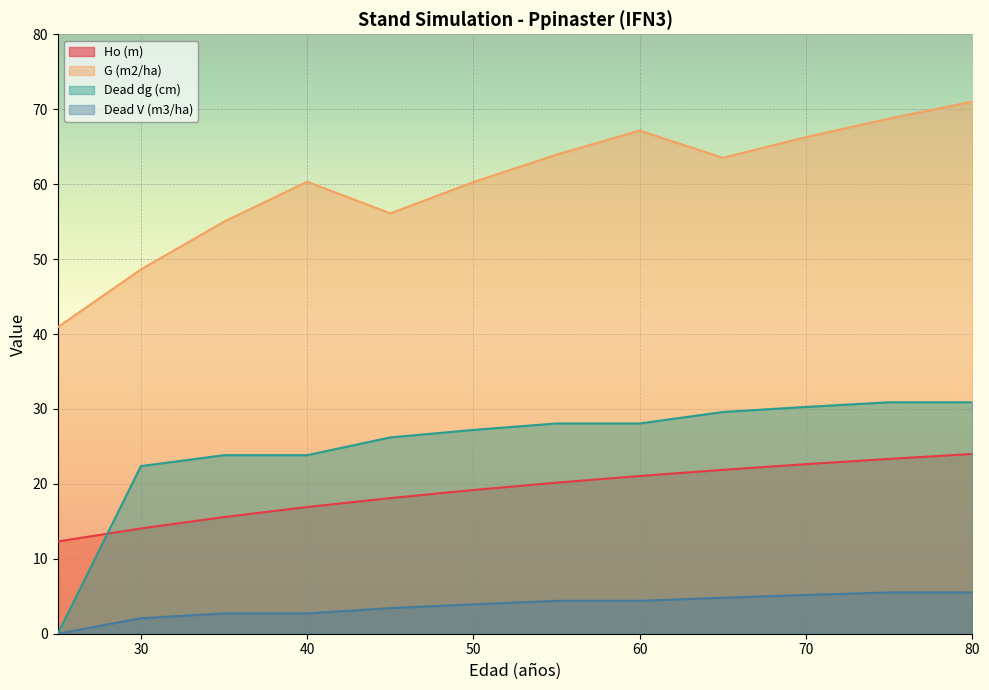

Which series has the widest spread of values?

Dead dg (cm)